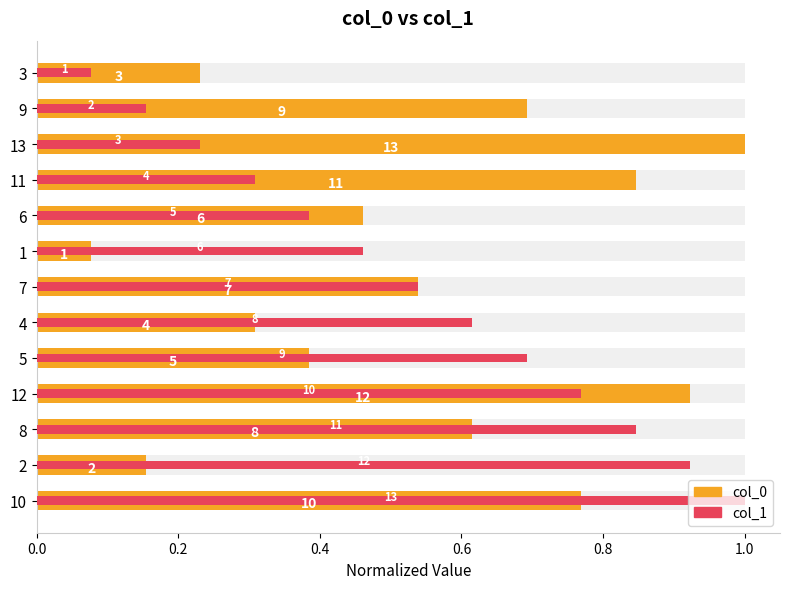

Does the chart contain stacked bars?

No